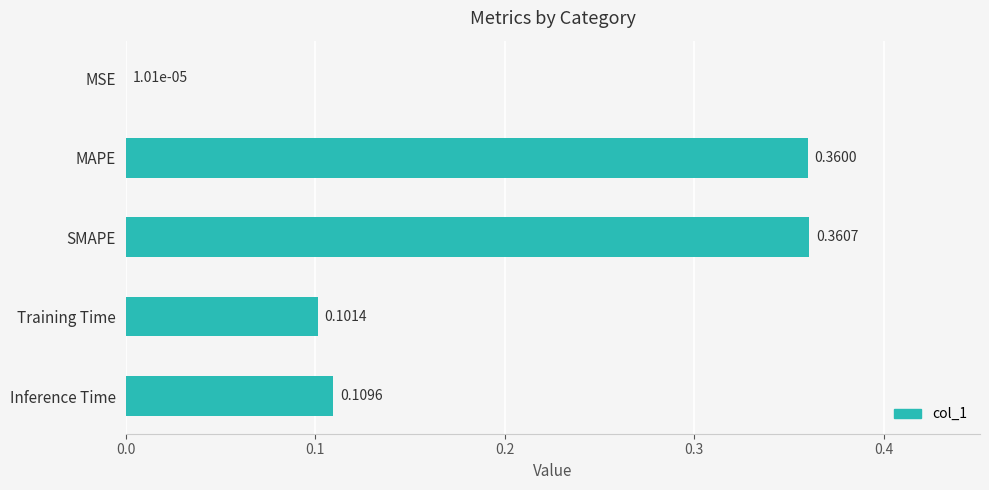

What is the sum of all values?

0.9